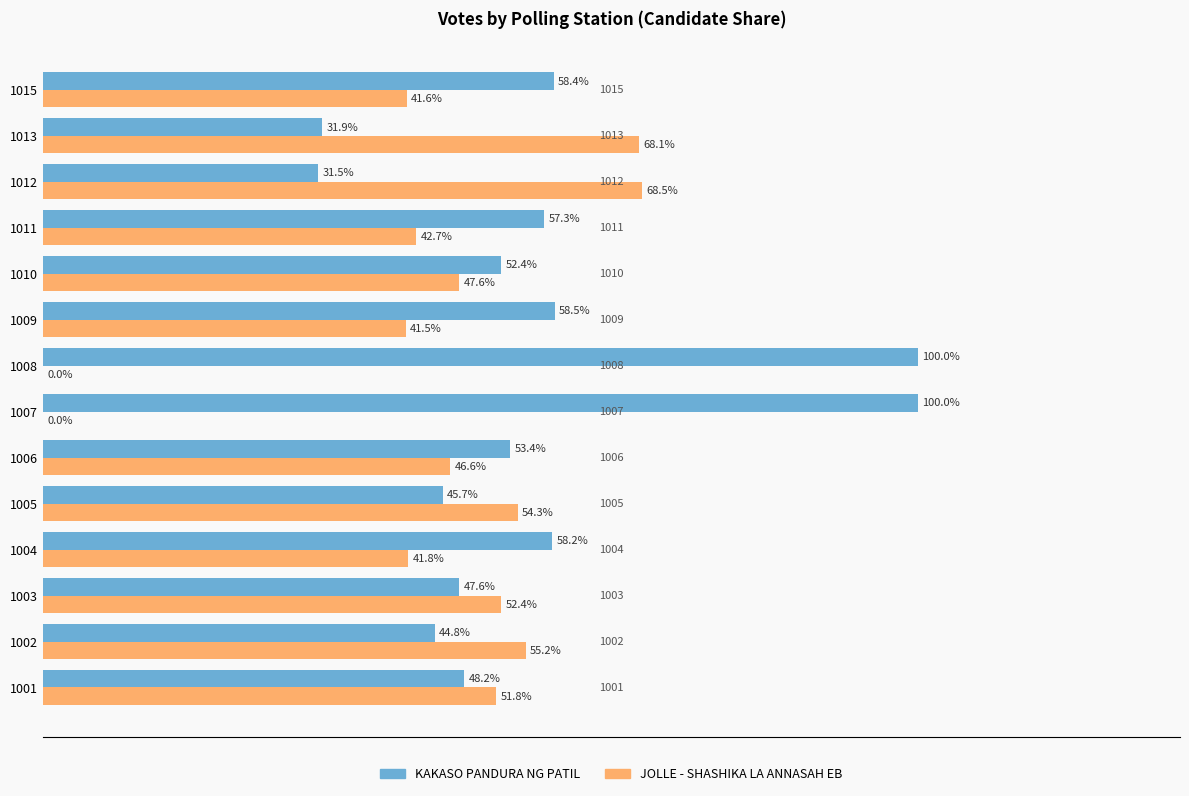

Is the value of KAKASO PANDURA NG PATIL at 1015 greater than the value of JOLLE - SHASHIKA LA ANNASAH EB at 1013?

No